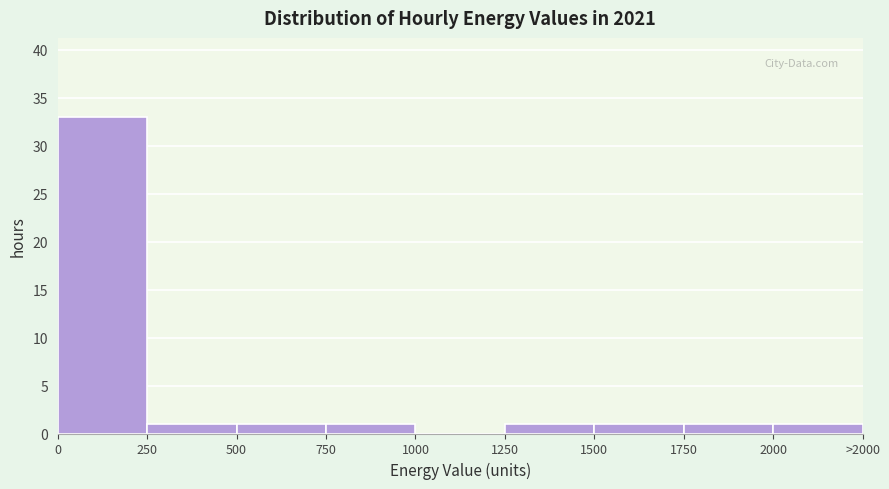

Reading right to left, transcribe all the data shown in this chart.

2000=1	1750=1	1500=1	1250=1	1000=0	750=1	500=1	250=1	0=33